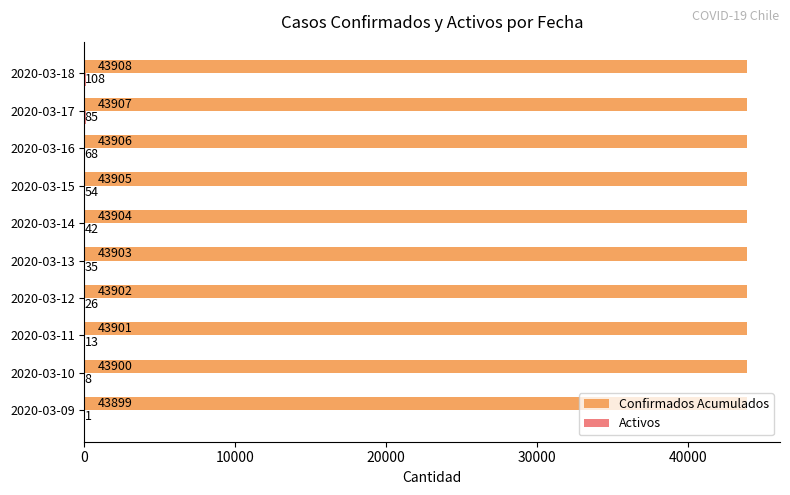

What is the sum of all Confirmados Acumulados values?

439035